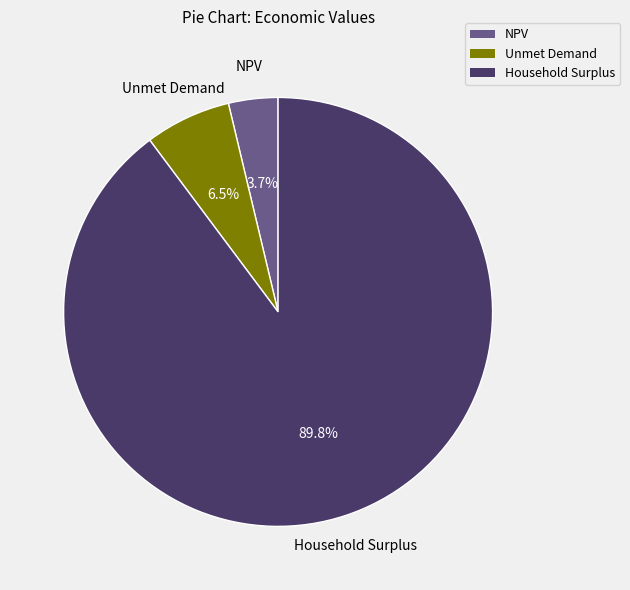

Which category has the smallest portion of the pie?

NPV